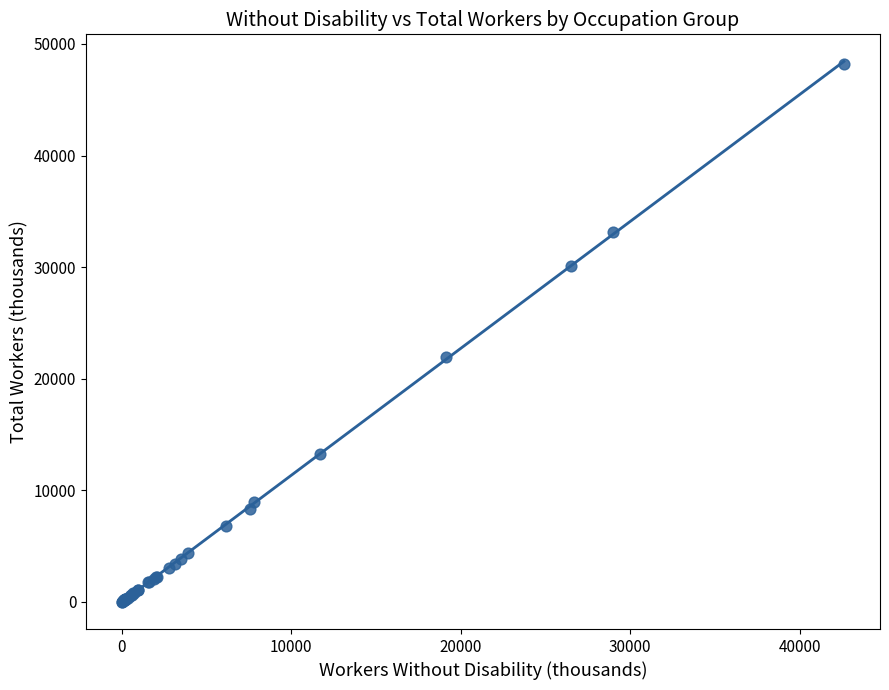

What Y value in the scatter plot is closest to 24117?

21946